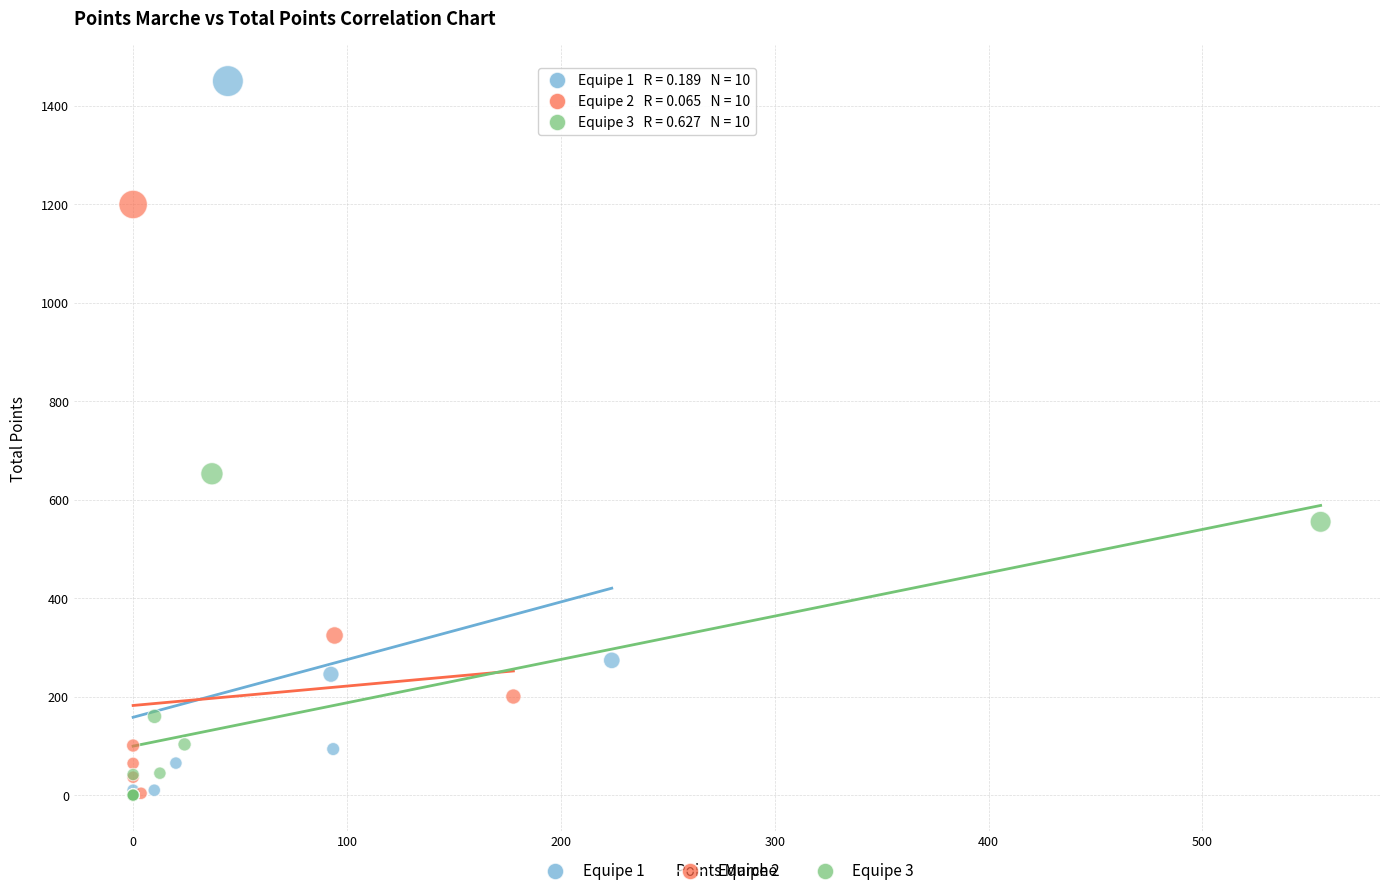

What are all the series names shown in the legend?

Equipe 1, Equipe 2, Equipe 3